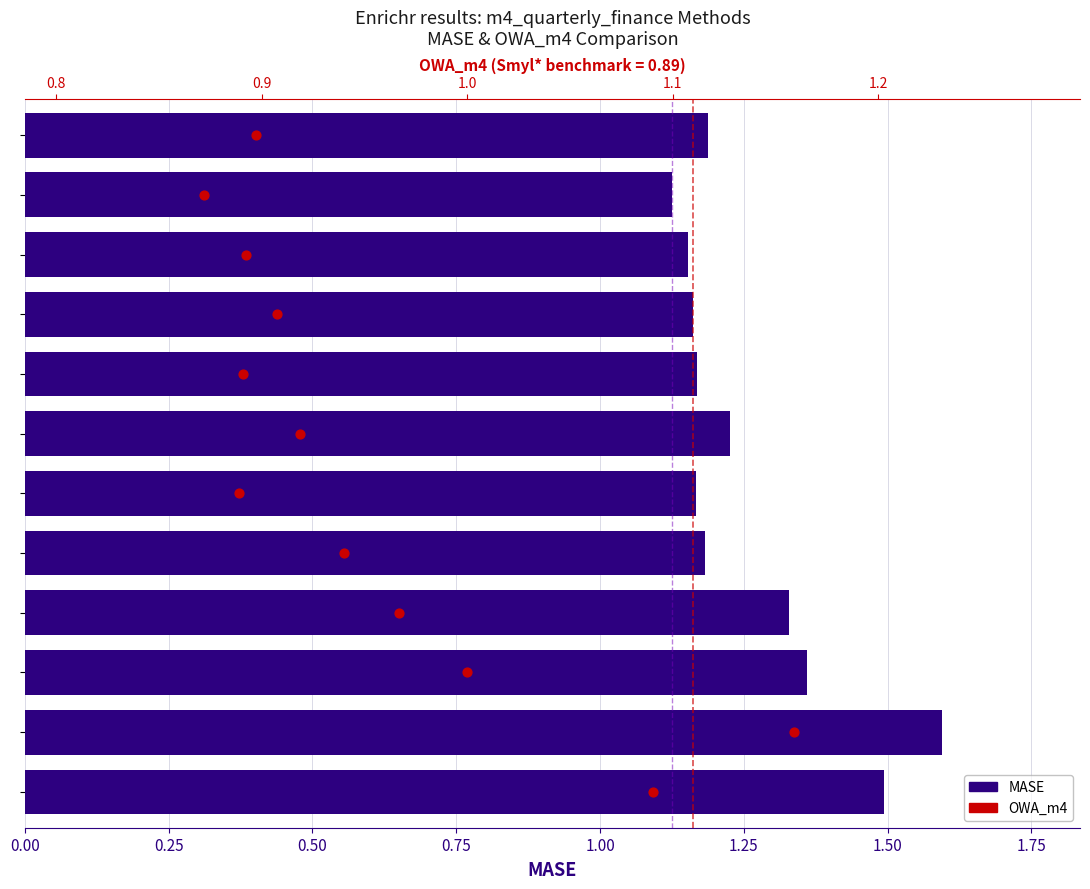

Which series contains the lowest Y value?

OWA_m4